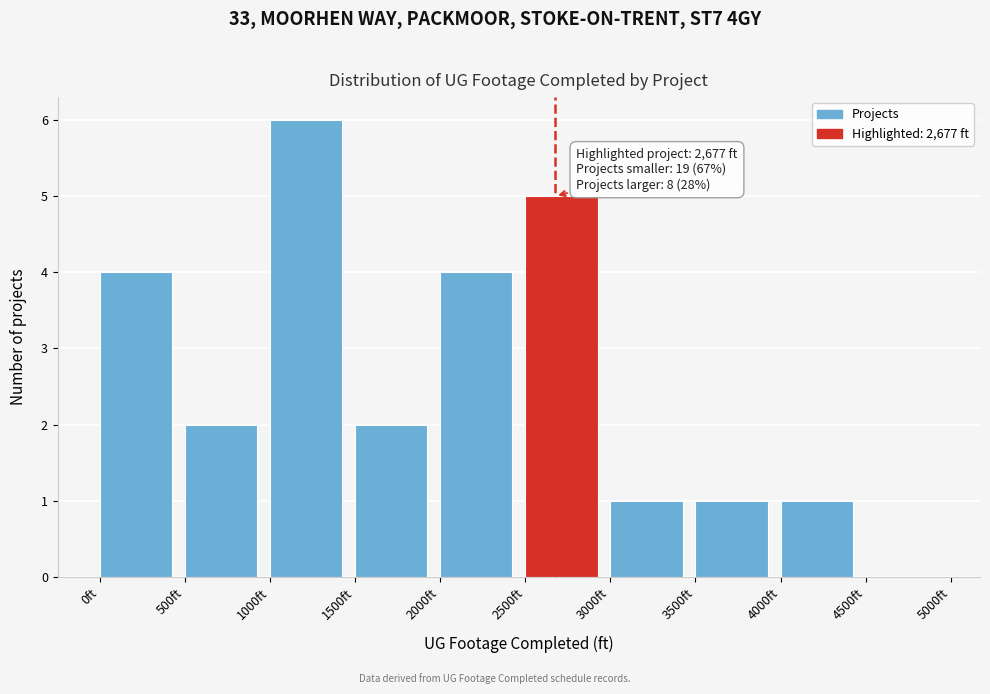

Over which range of the x-axis is the bar tallest?

1000 to 1500